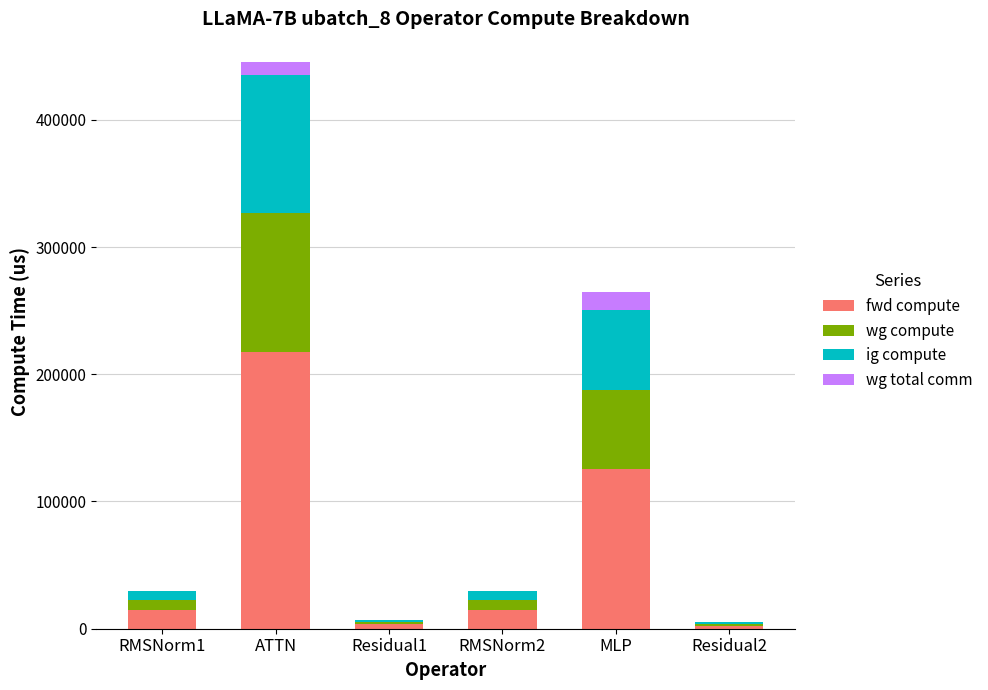

What is the maximum value for fwd compute?

217696.2